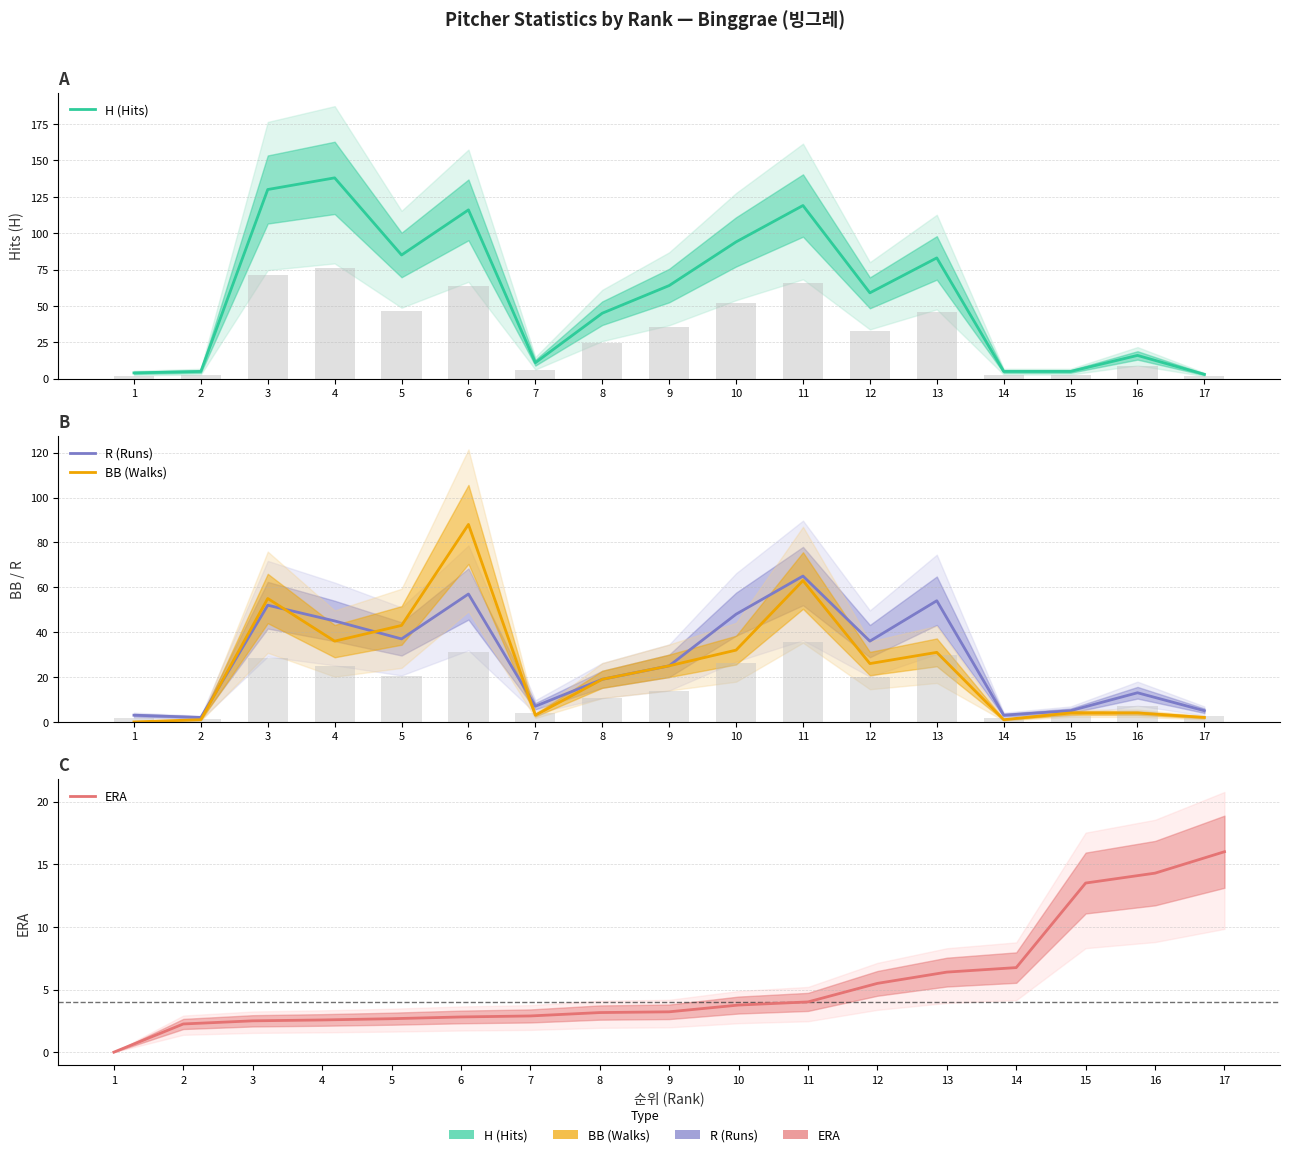

Between 1 and 2, which series saw the biggest shift?

ERA